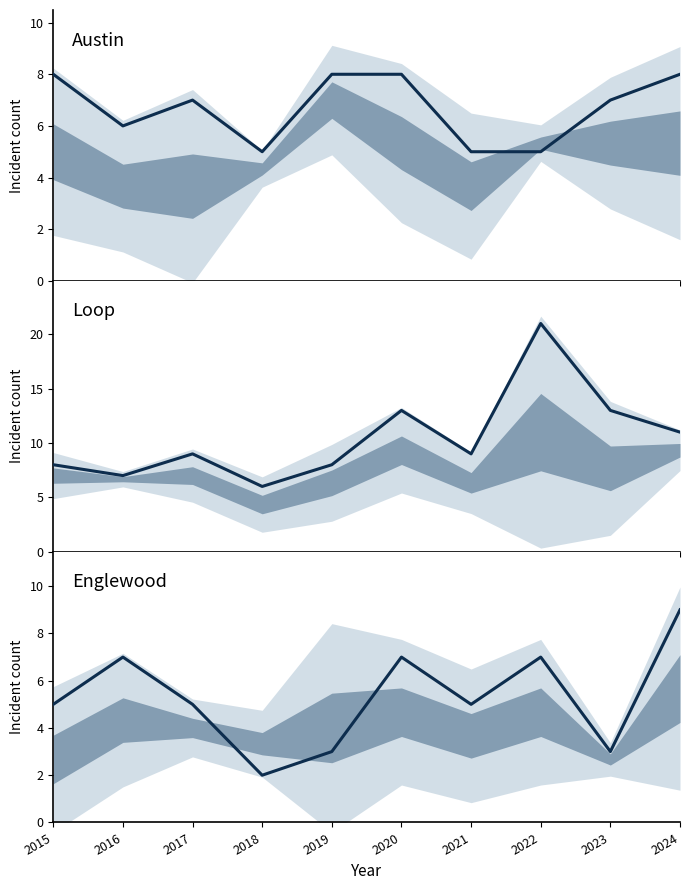

Which series changed the most between 2015 and 2024?

Englewood